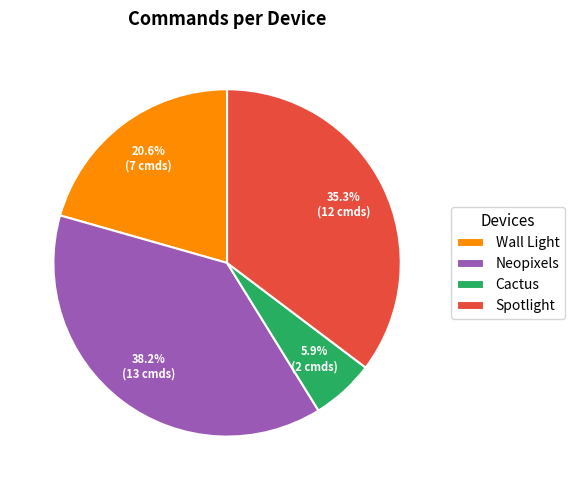

Is there any slice that represents more than half of the pie?

No